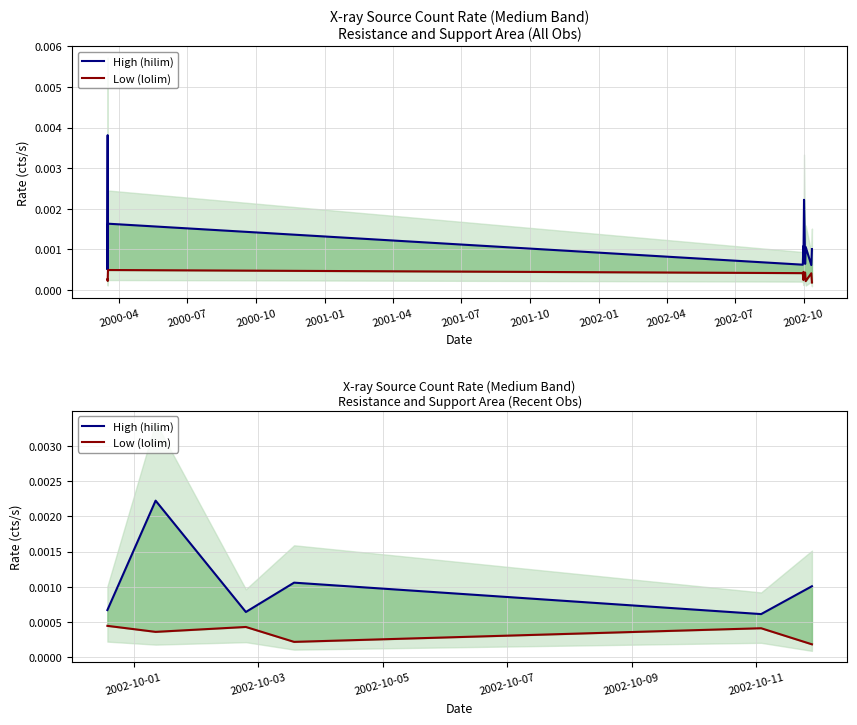

List the series in order of their overall mean, highest first.

High (hilim), Low (lolim)